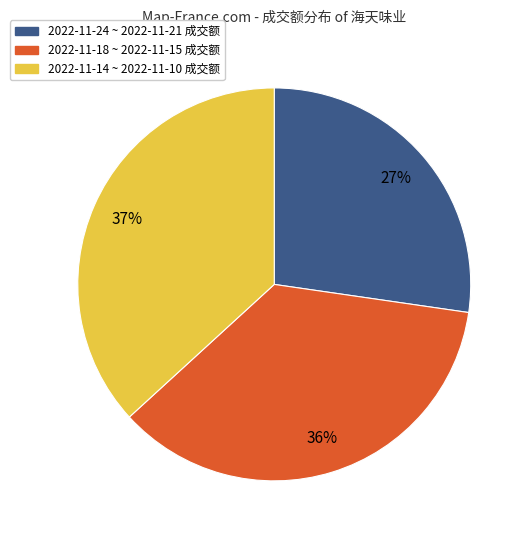

Is there a majority slice in this chart?

No